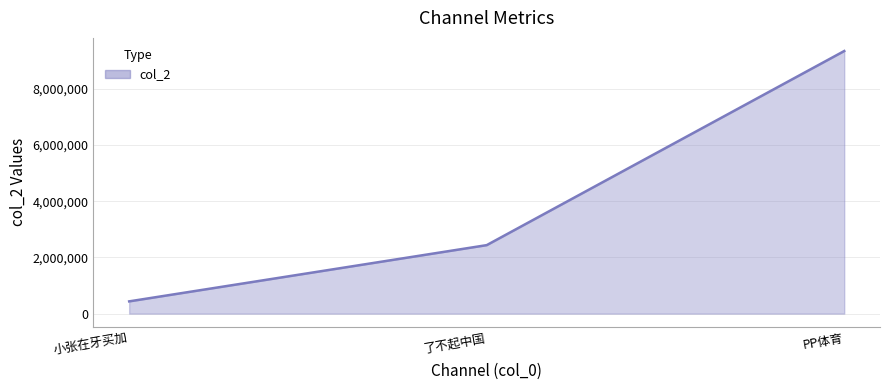

How many series are shown in this chart?

1